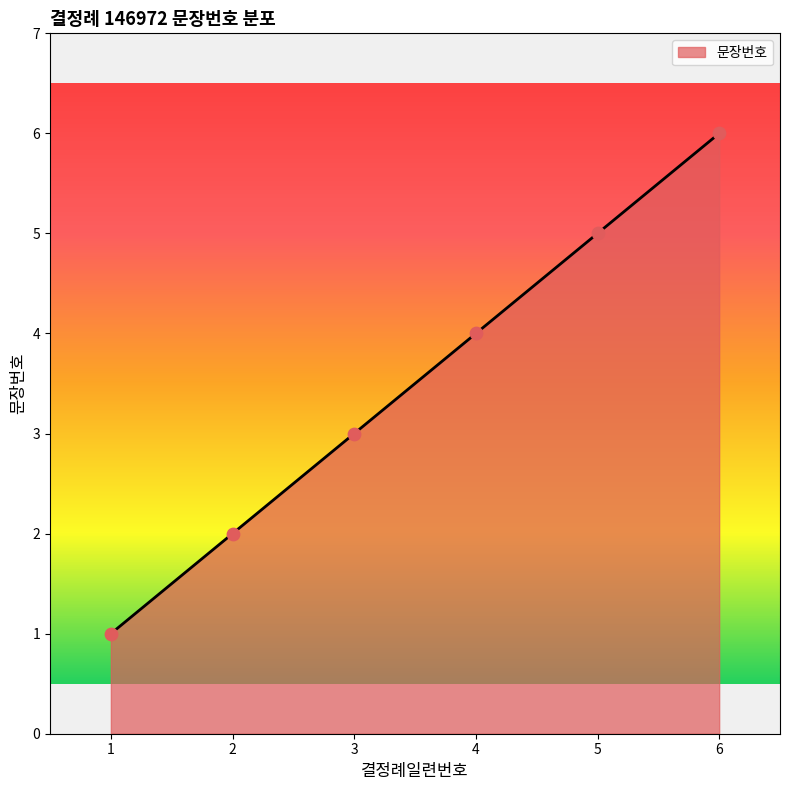

Approximately how many times larger is the value at 5 compared to 1?

5.0